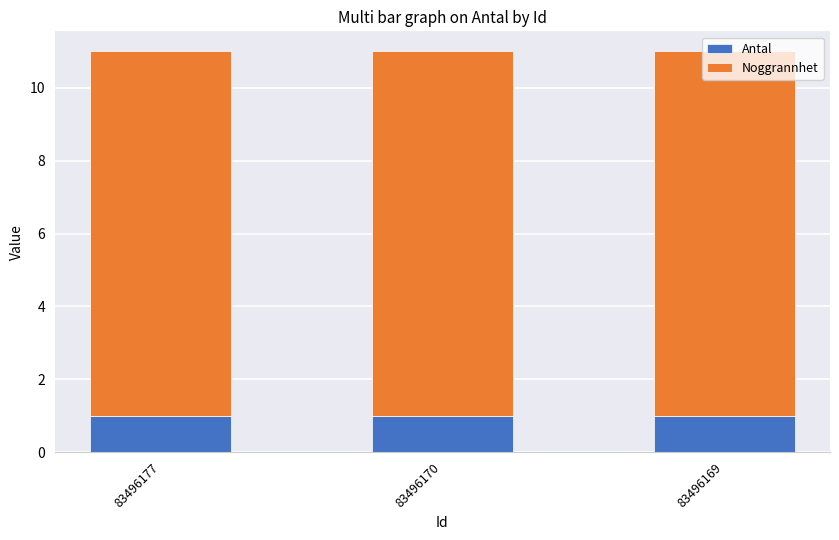

What is the total value across all series at 83496177?

11